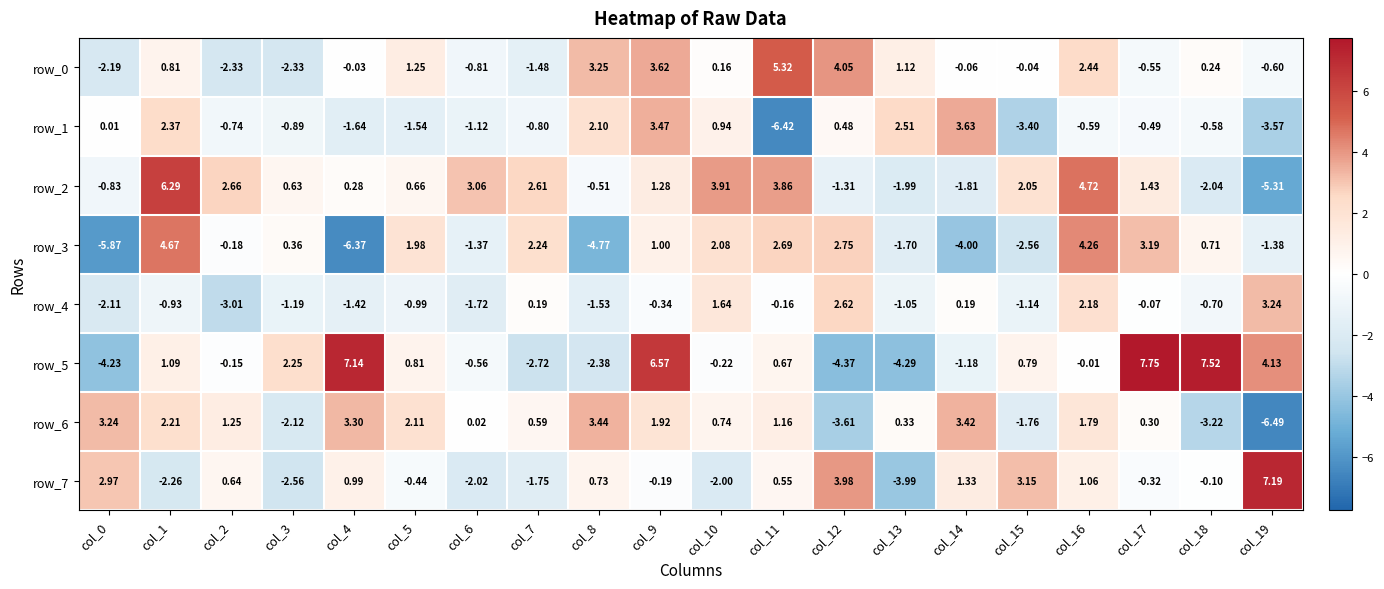

How many distinct data groups are displayed?

8